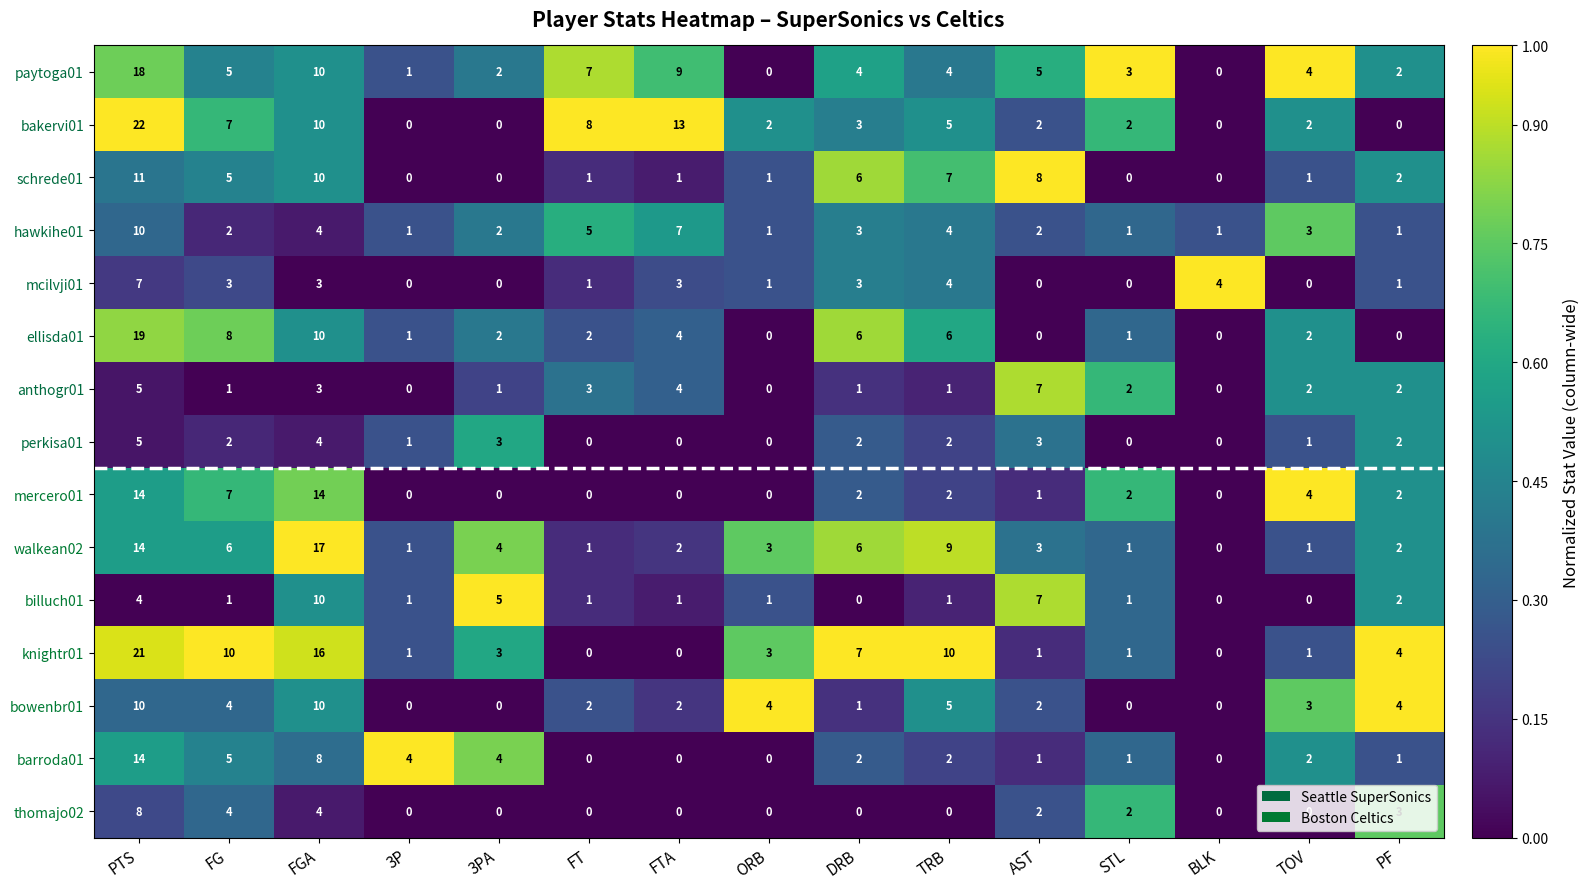

The barroda01 series shows 8 at FGA. True or false?

True